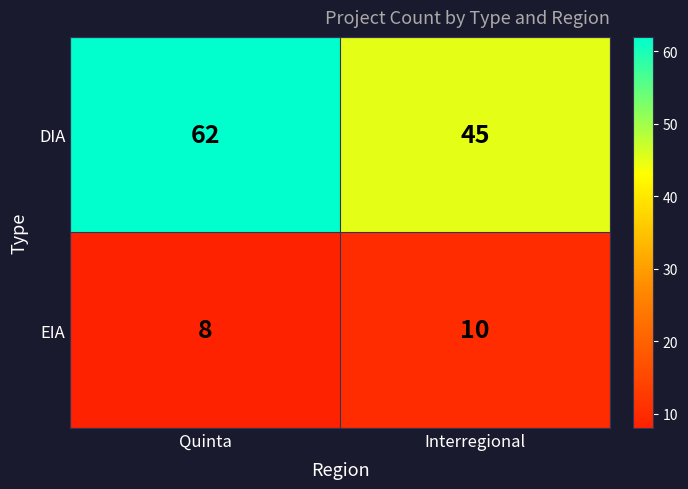

The DIA series shows 66 at Interregional. True or false?

False